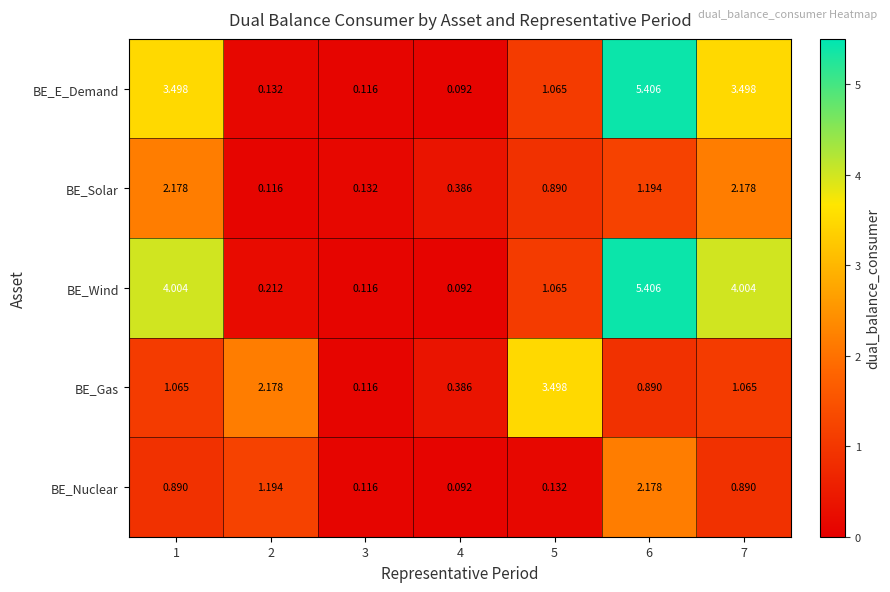

Is the value of BE_Gas at 6 greater than the value of BE_Wind at 7?

No